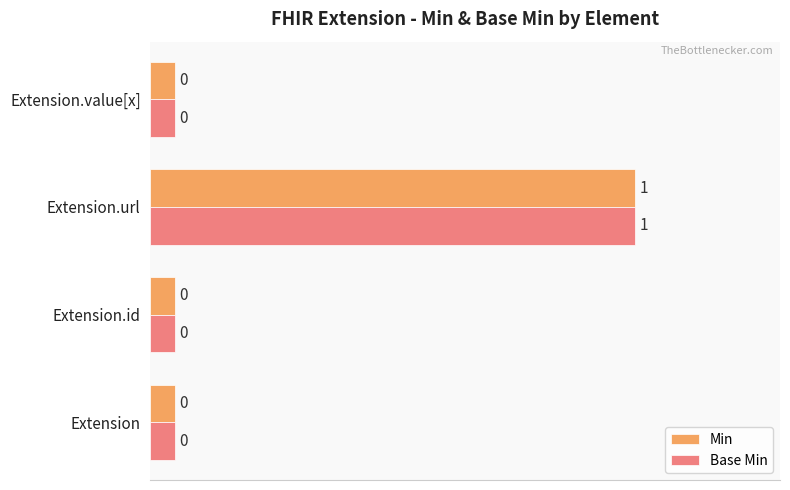

Which series has the largest range (max minus min)?

Min